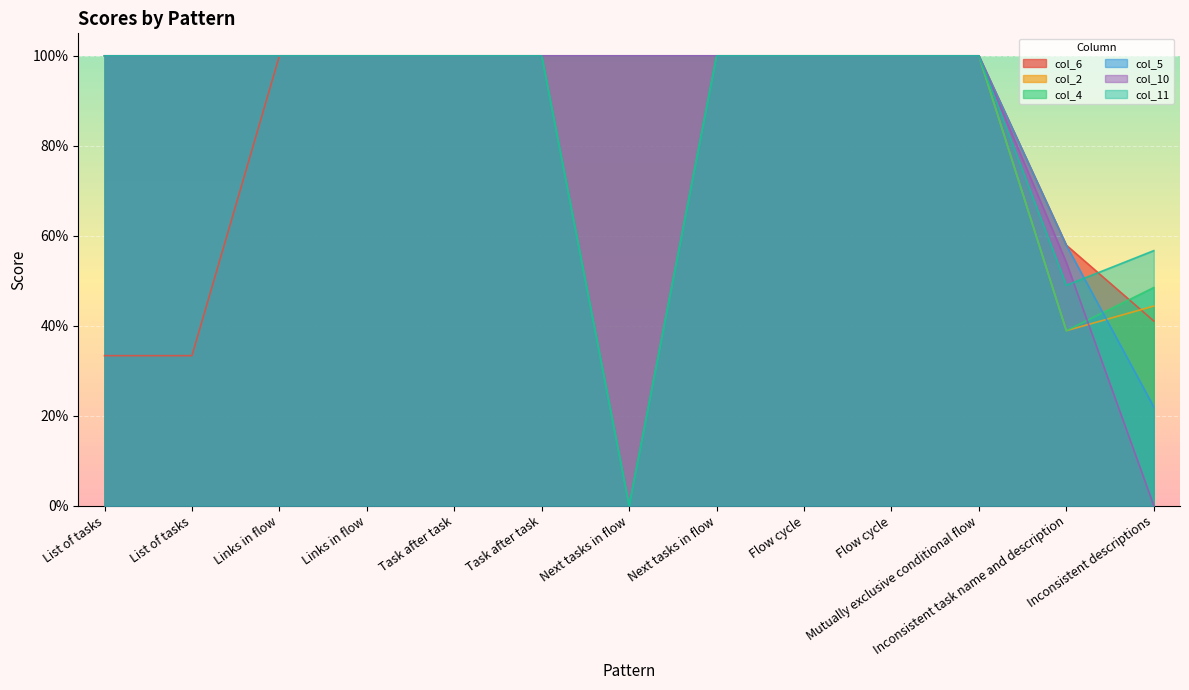

True or false: col_2 has a value of 0.6 at Inconsistent task name and description.

False